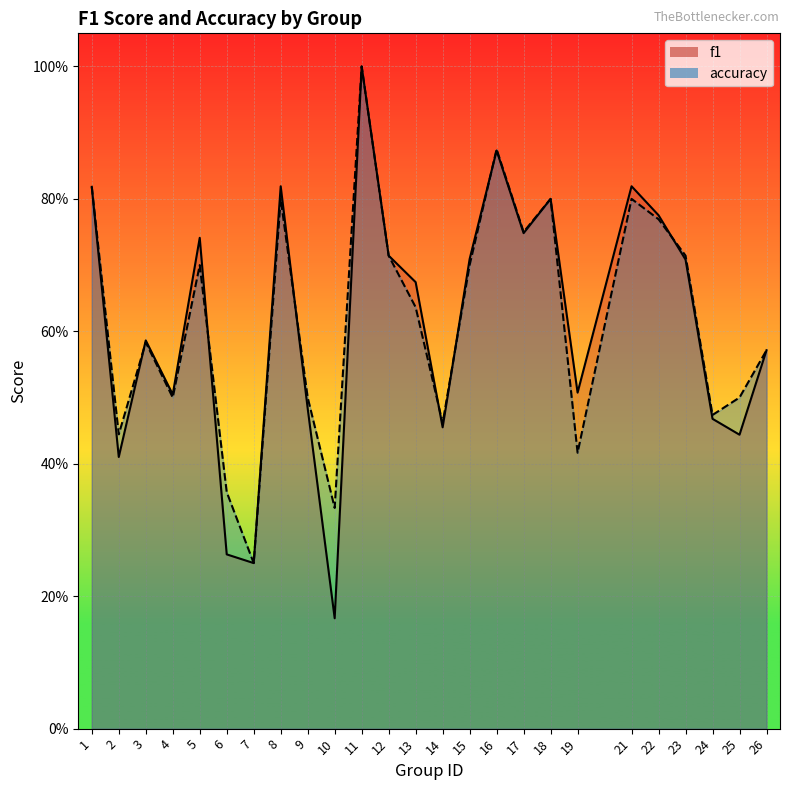

True or false: accuracy has a value of 0.8 at 18.

True